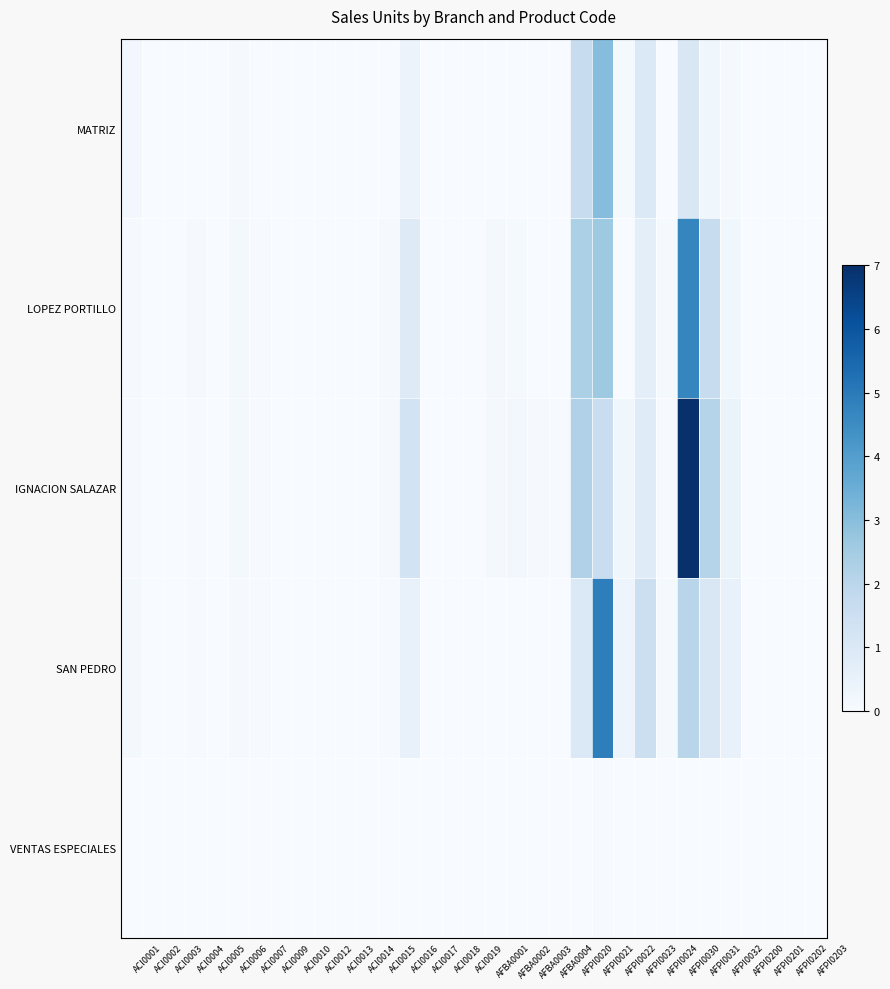

Rank the series by their maximum value, from lowest to highest.

VENTAS ESPECIALES, MATRIZ, LOPEZ PORTILLO, SAN PEDRO, IGNACION SALAZAR